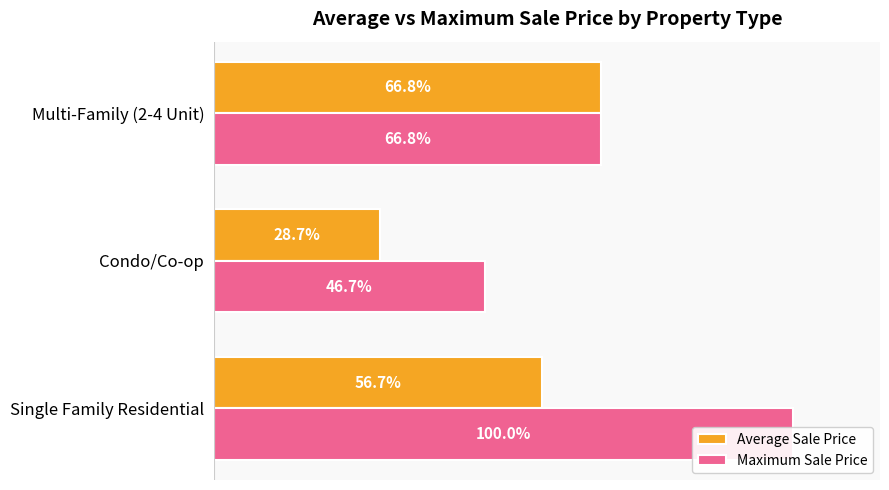

Is it true that Maximum Sale Price equals 46.7 at Condo/Co-op?

True